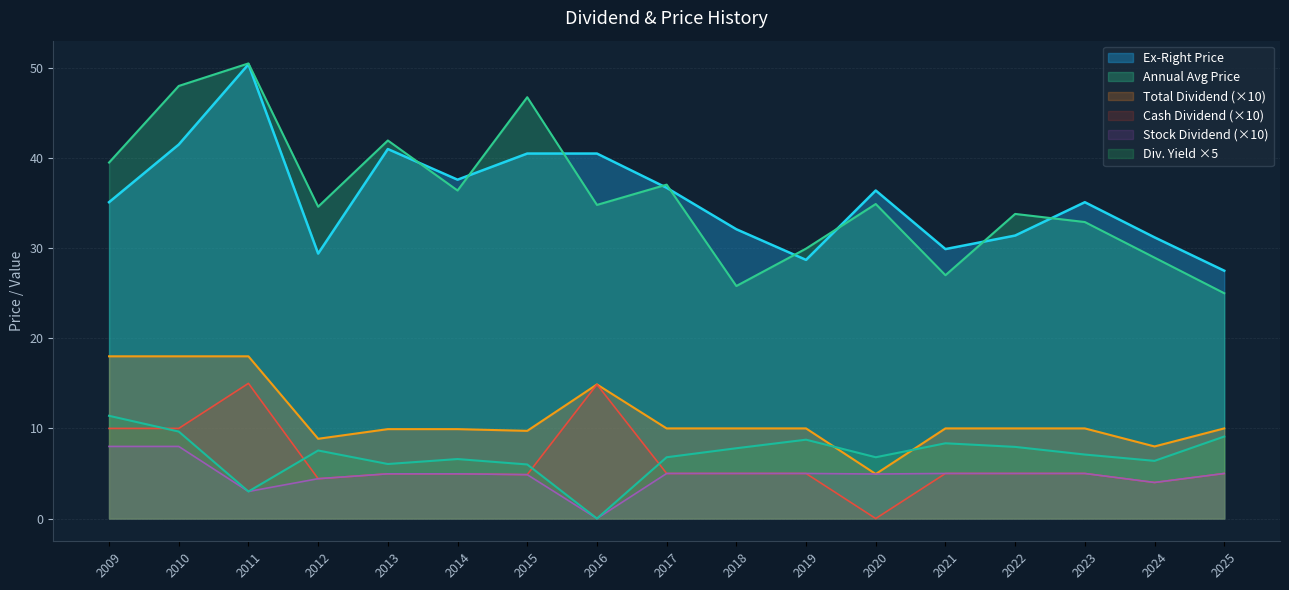

At 2012, list the series in order from smallest to largest.

Cash Dividend, Stock Dividend, Dividend Yield (ex-right), Total Dividend, Ex-Right Price, Annual Avg Price